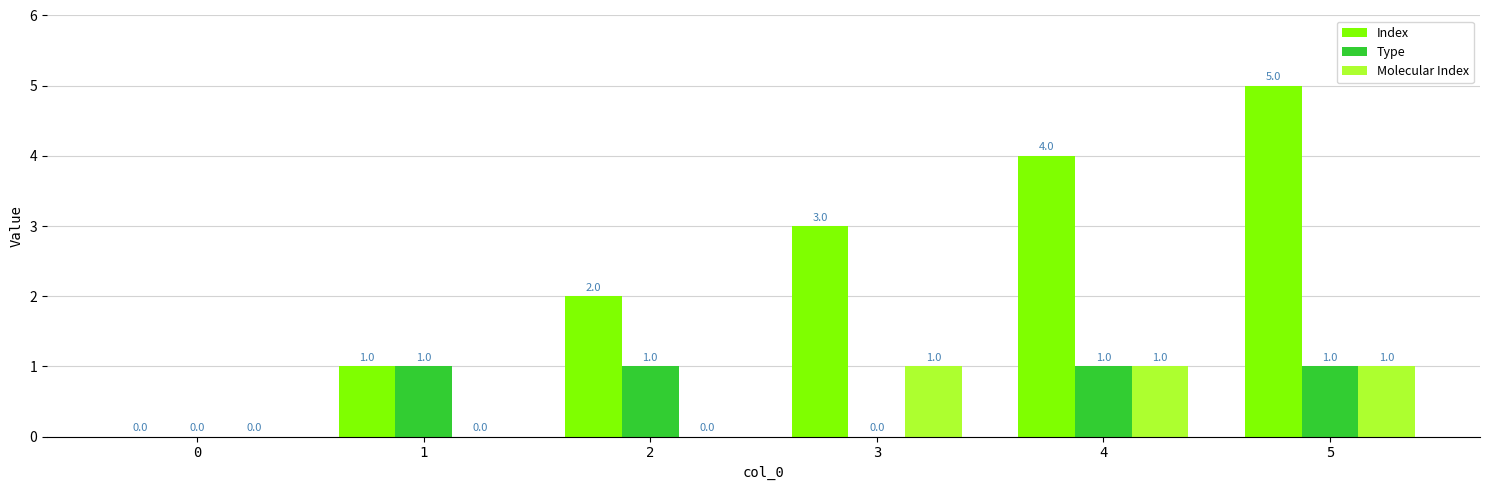

Between 2 and 4, which series saw the biggest shift?

Index